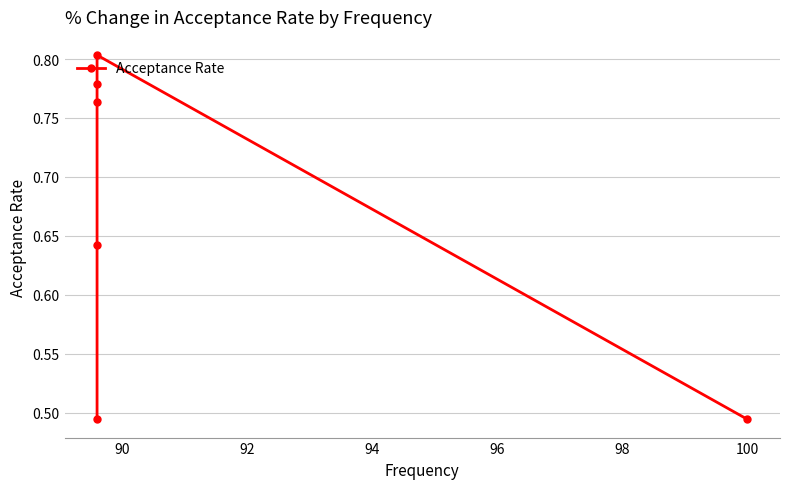

True or false: there are more than 0 points higher than both neighbors.

True